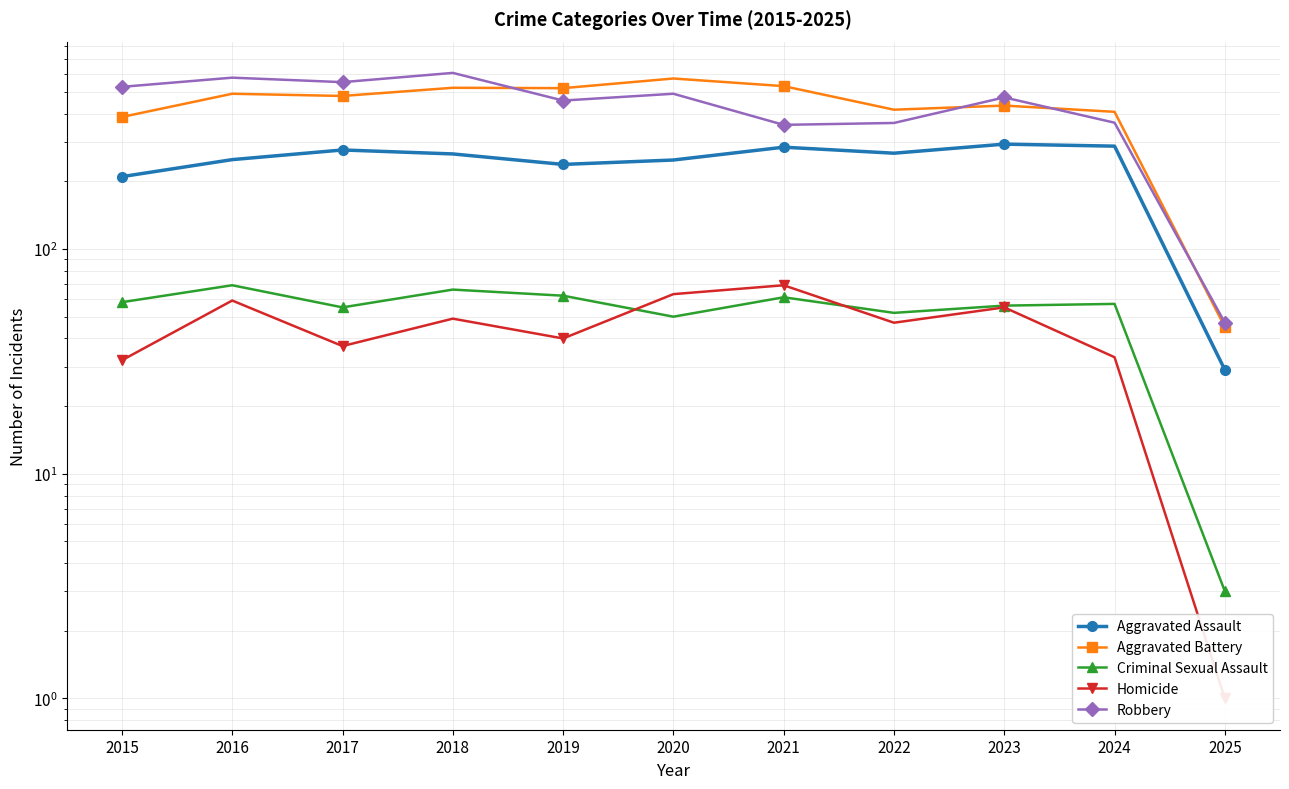

At which category does the chart reach its peak across all series?

2018